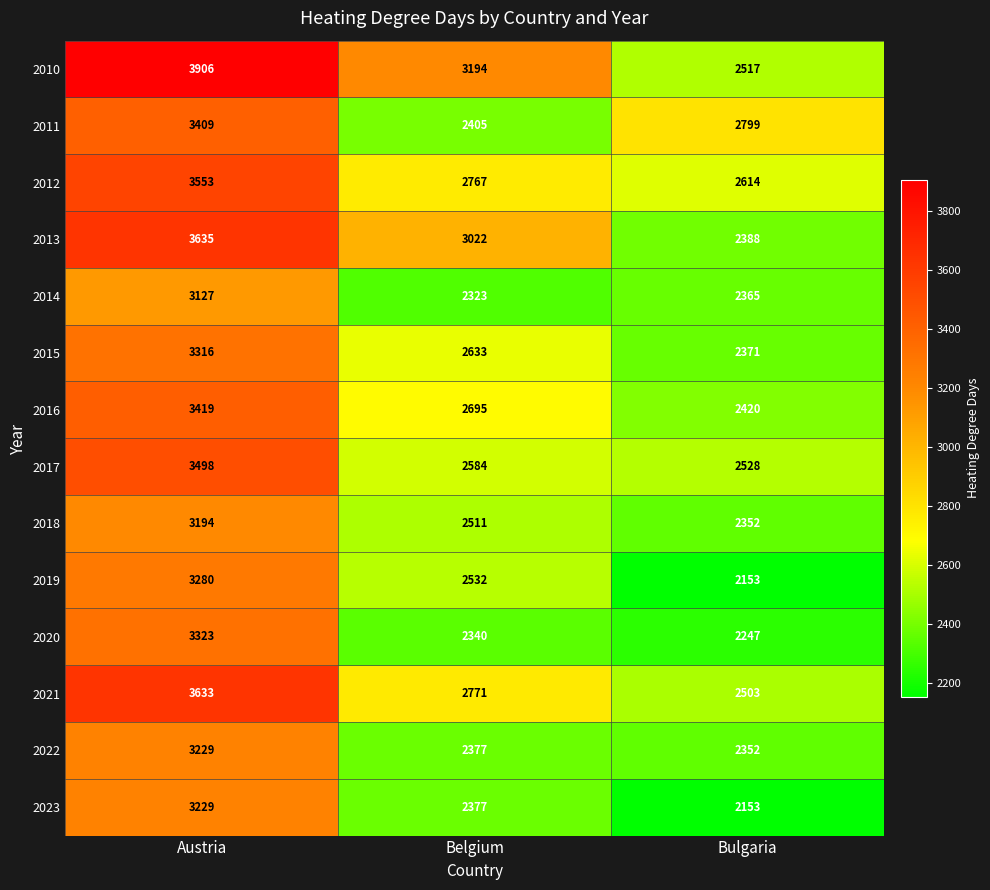

What is the total value across all series at Austria?

47751